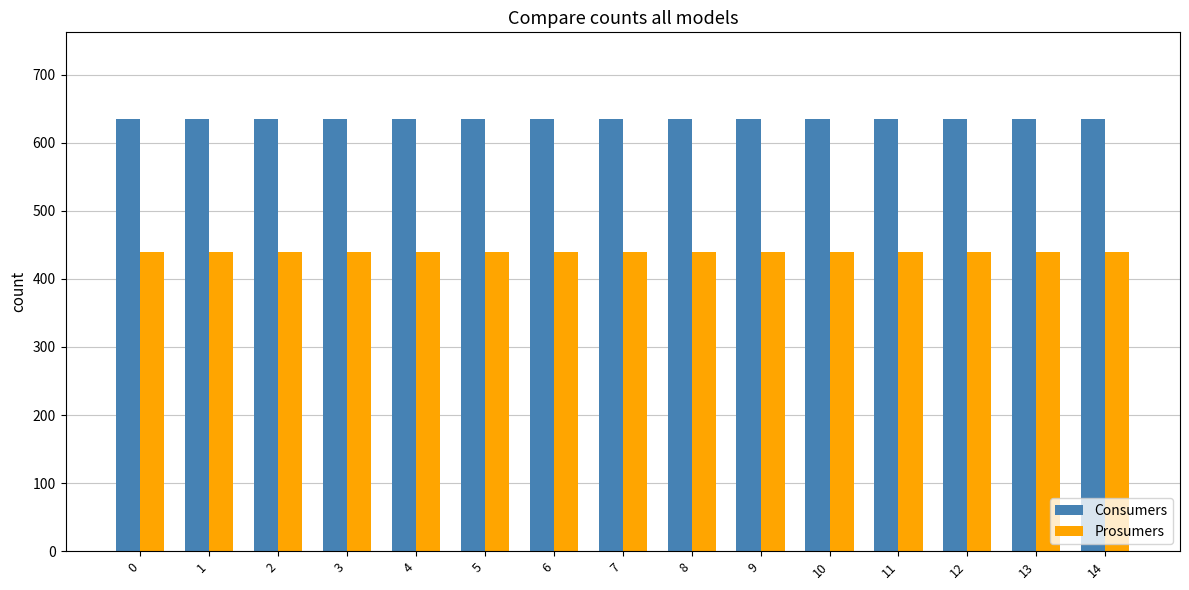

Does the chart contain stacked bars?

No